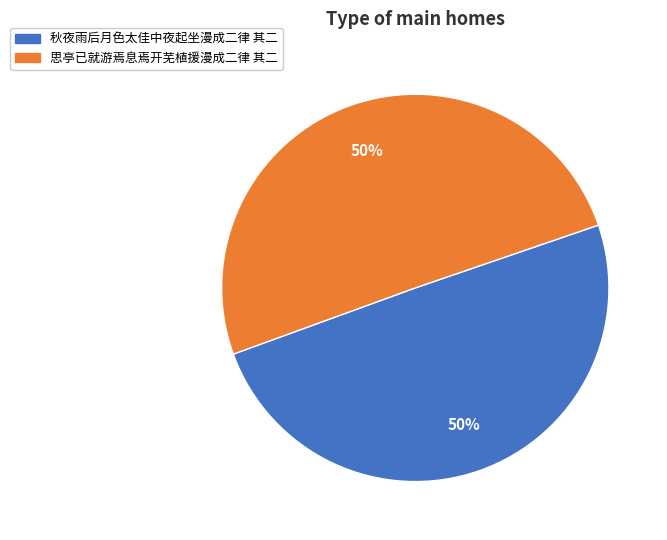

The 思亭已就游焉息焉开芜植援漫成二律 其二 slice represents 62% of the pie. True or false?

False